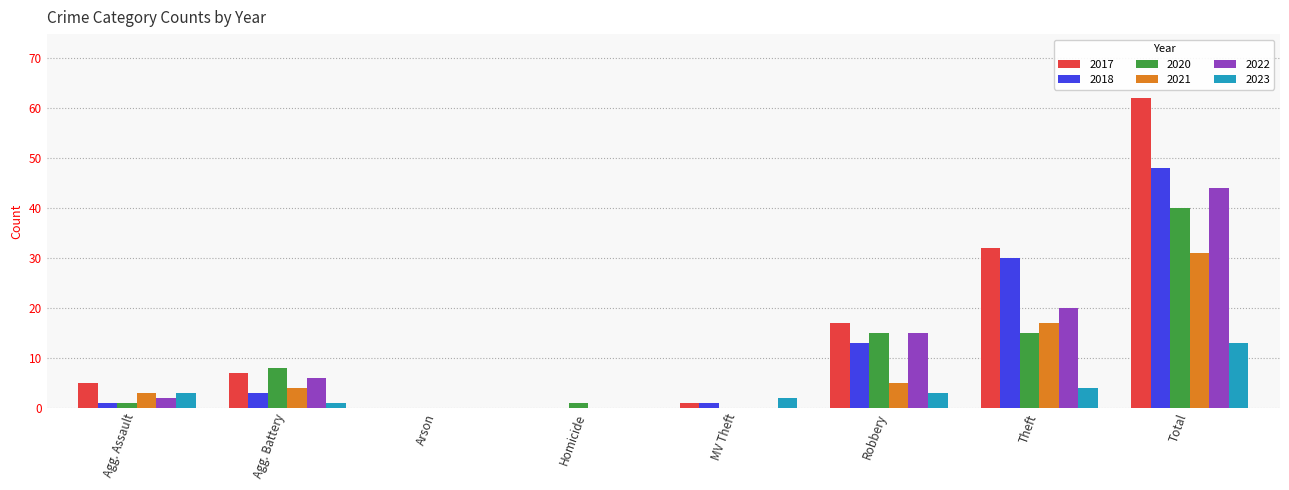

How many categories are shown in the chart?

8